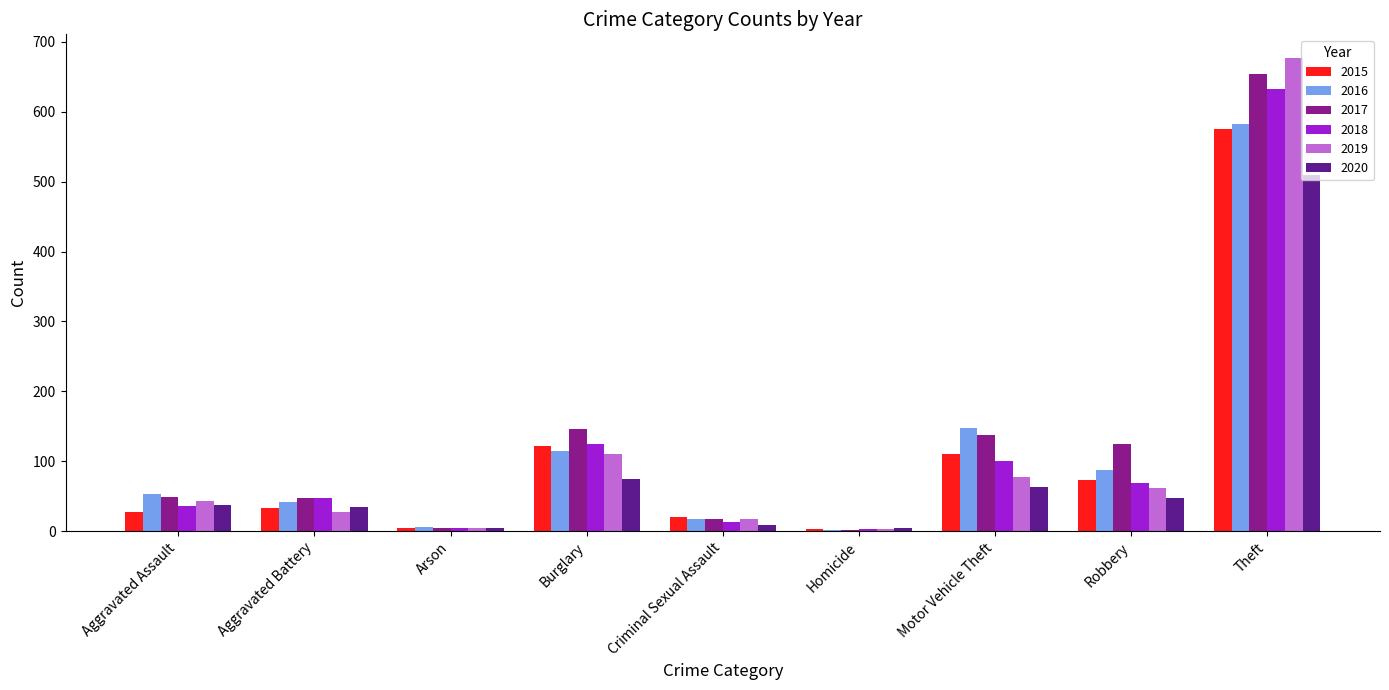

The 2019 series shows 27 at Robbery. True or false?

False